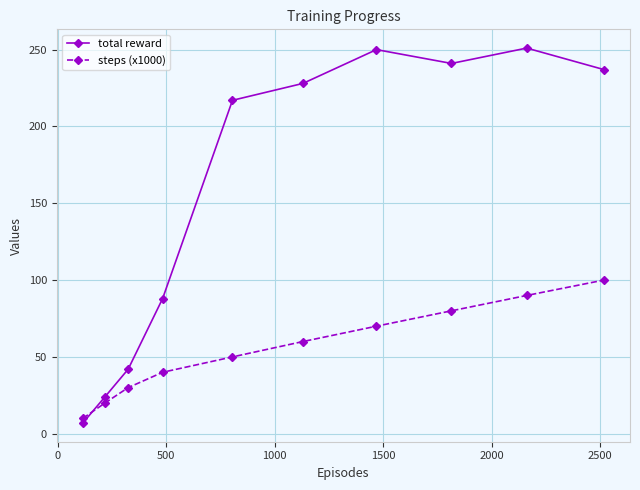

How many lines are shown in the chart?

2